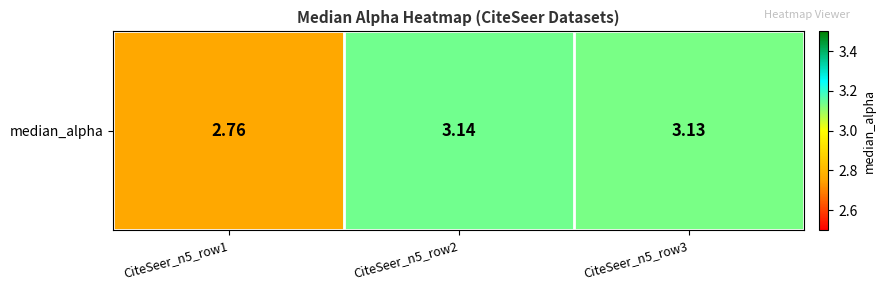

List the labels in order of value, largest first.

CiteSeer_n5_row2, CiteSeer_n5_row3, CiteSeer_n5_row1